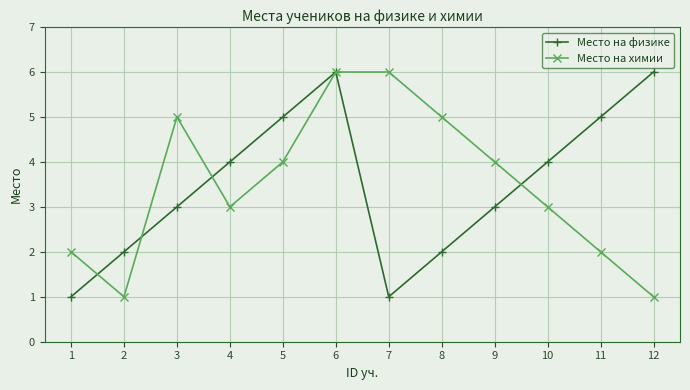

What is the difference between the maximum and minimum values in the Место на химии series?

5